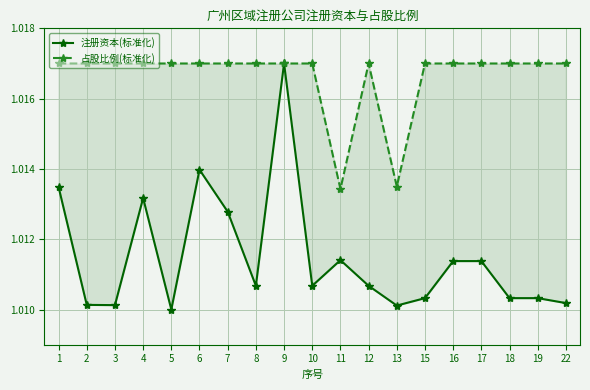

What is the minimum value for 占股比例(标准化)?

1.0